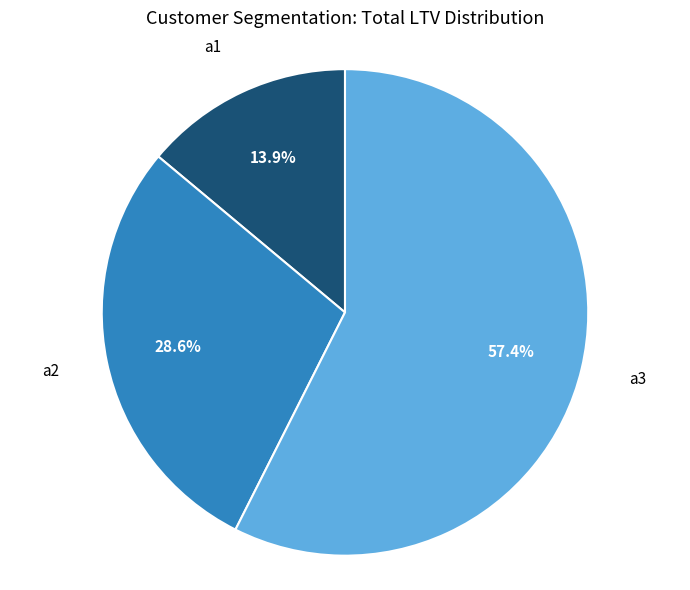

Is there a majority slice in this chart?

Yes